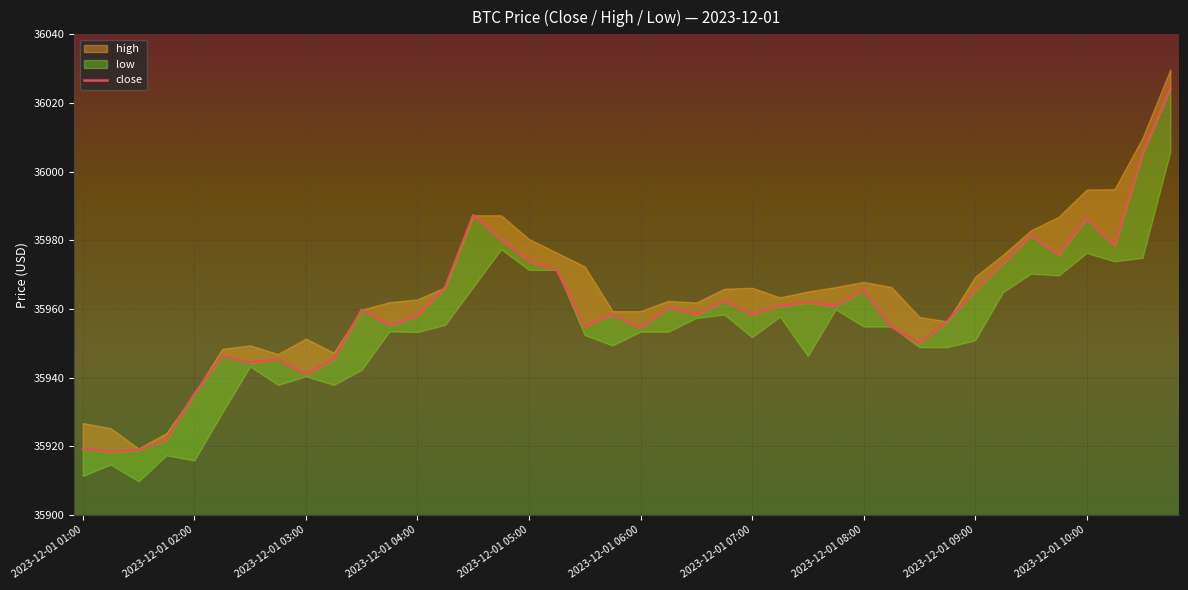

How many interior local peaks (higher than both neighbors) does the data have?

11